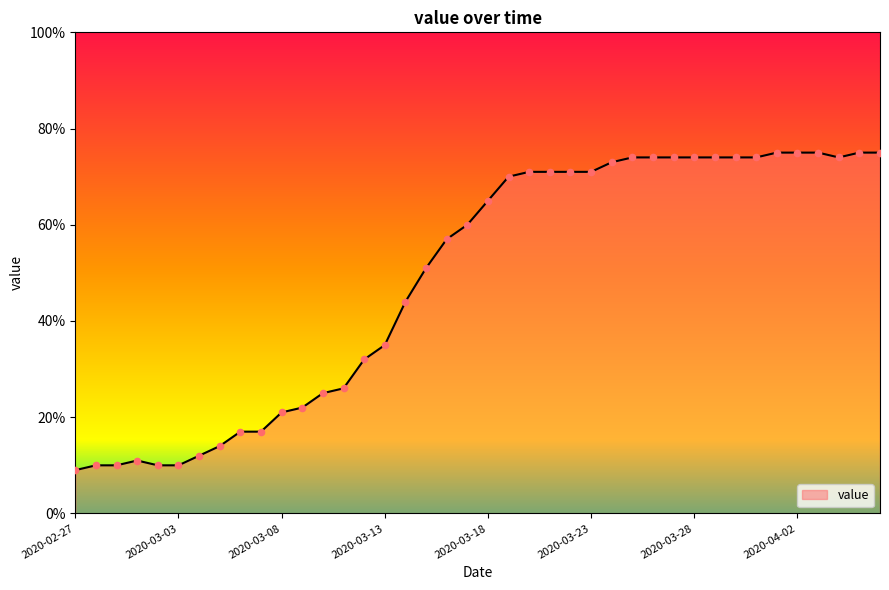

What is the minimum value shown in the chart?

9